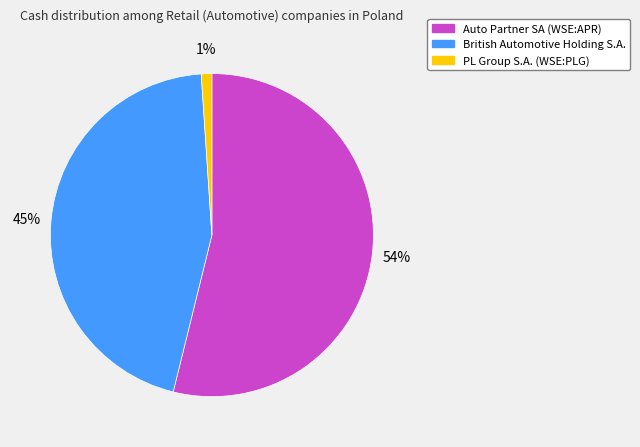

Count the number of slices in the pie.

3